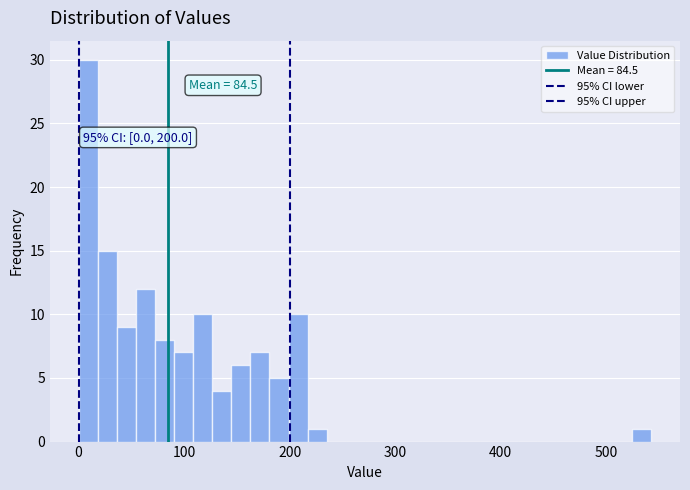

Read against the x-axis, roughly where is the centre of the tallest bar?

10